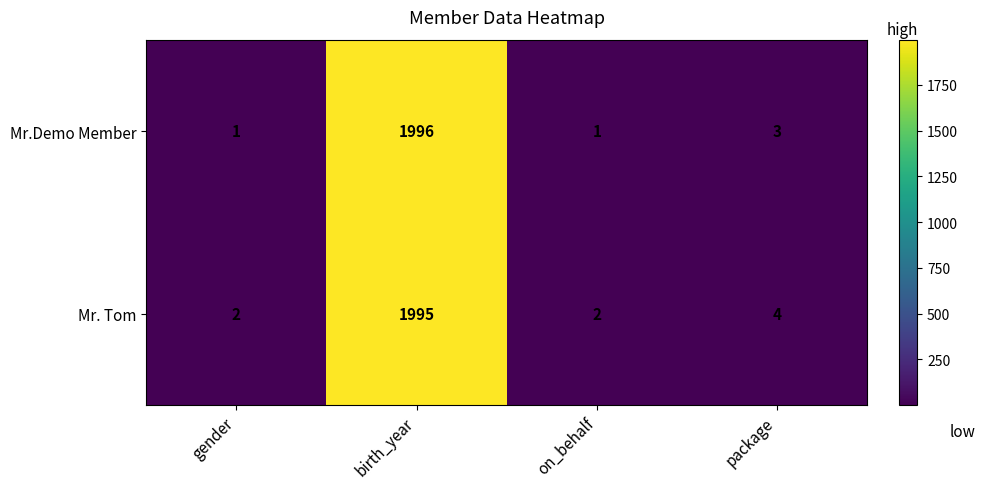

Where is Mr. Tom nearest to the value 998?

package